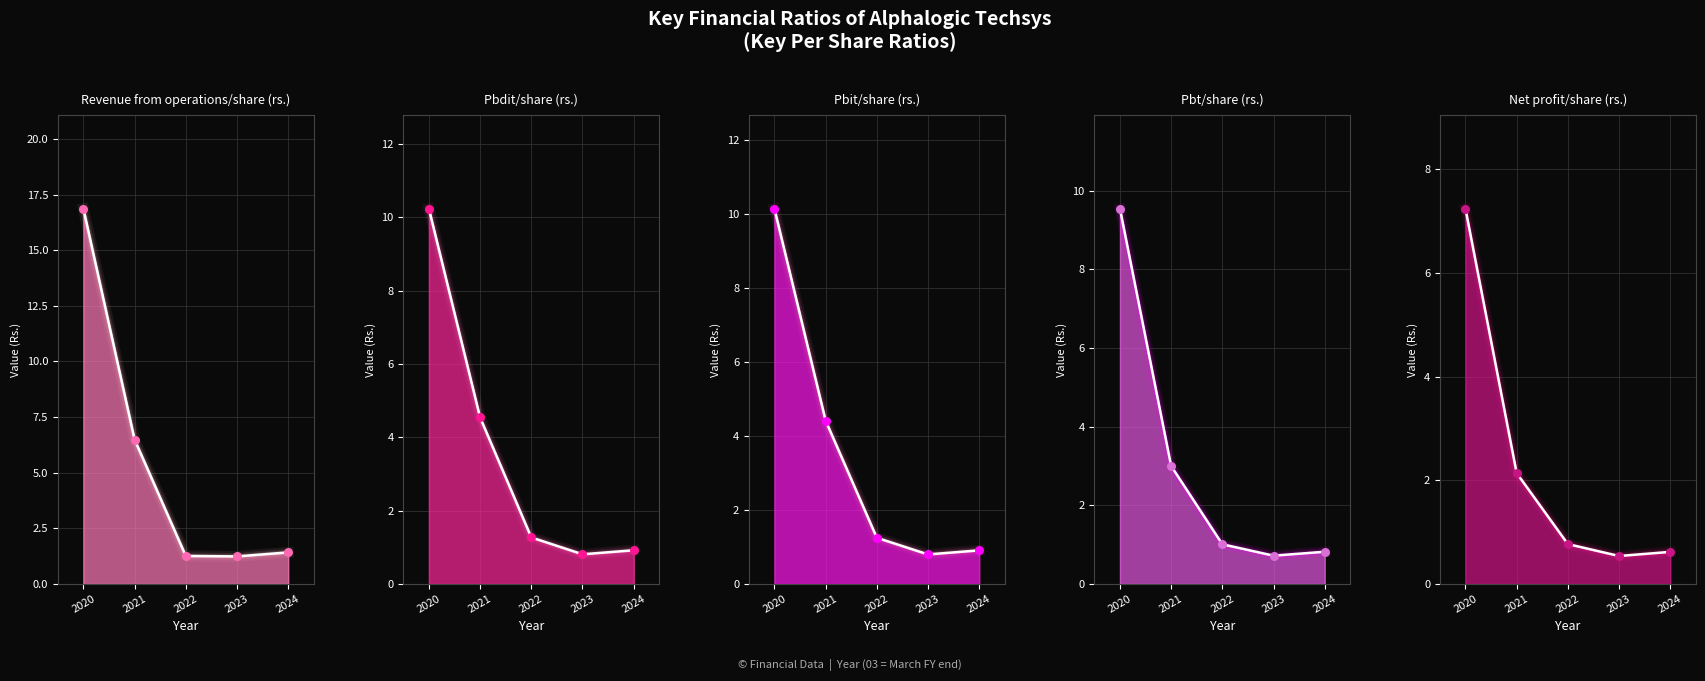

Is the value of Pbdit/share (rs.) at 2023 greater than the value of Pbt/share (rs.) at 2023?

Yes